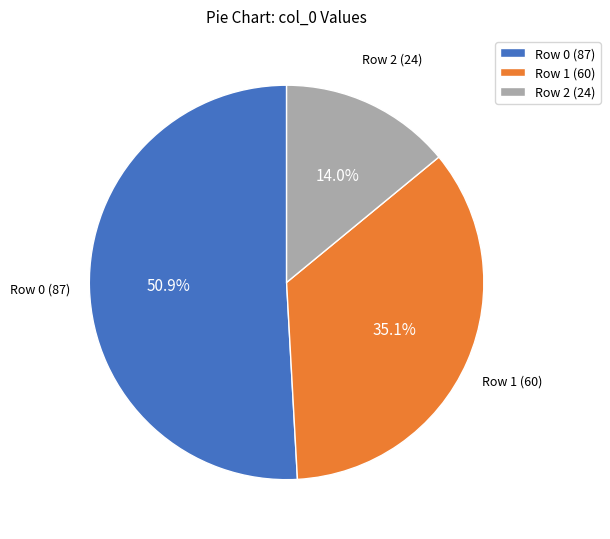

Combined, what portion of the pie is Row 1 (60) and Row 2 (24)?

49.1%